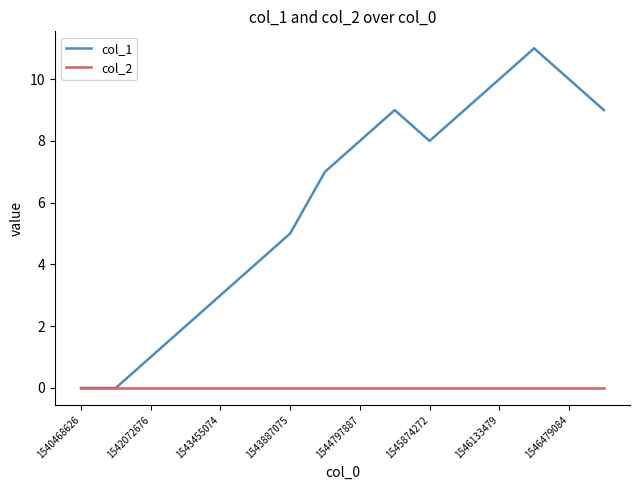

List the series in order of their overall mean, highest first.

col_1, col_2